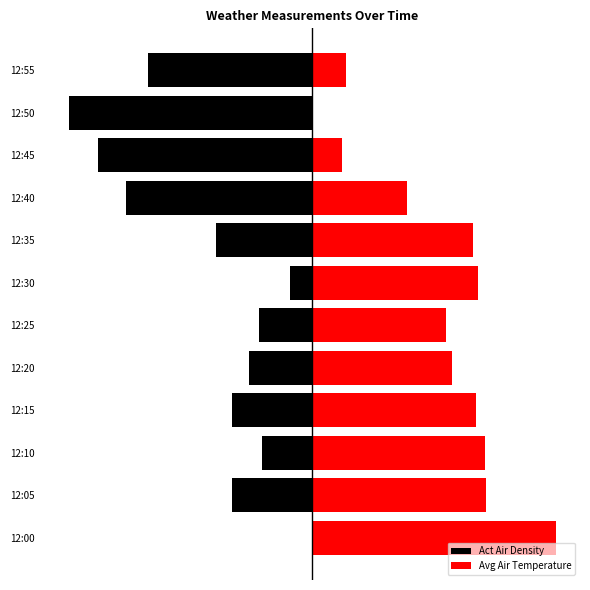

What is the sum of all Avg Air Temperature values?

124.3